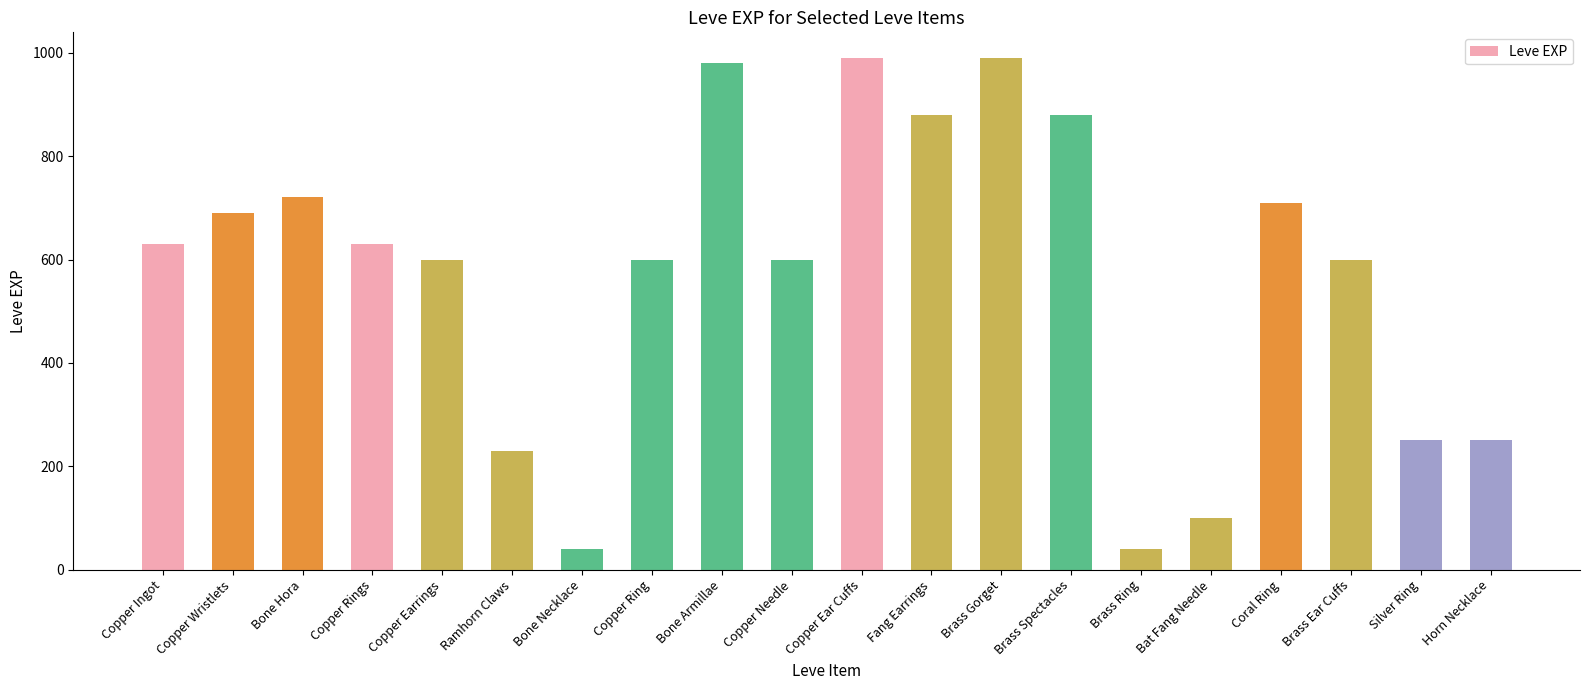

What is the label of the 19th bar from the right?

Copper Wristlets